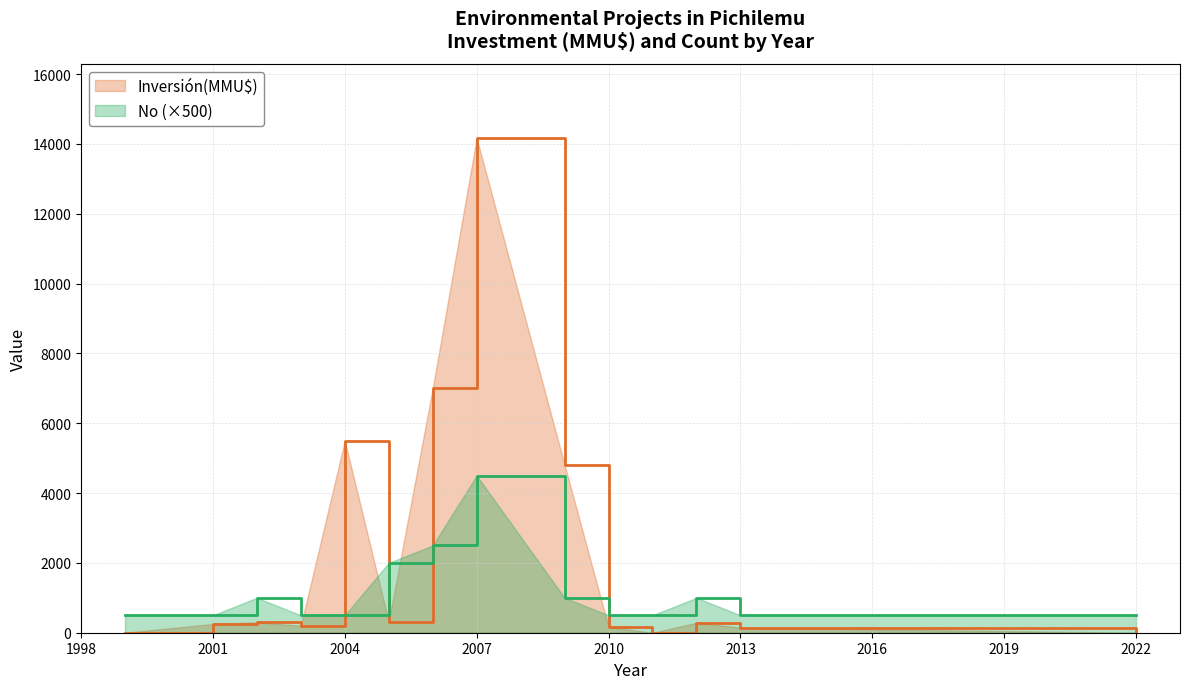

At 2012, list the series in order from smallest to largest.

No, Inversión(MMU$)